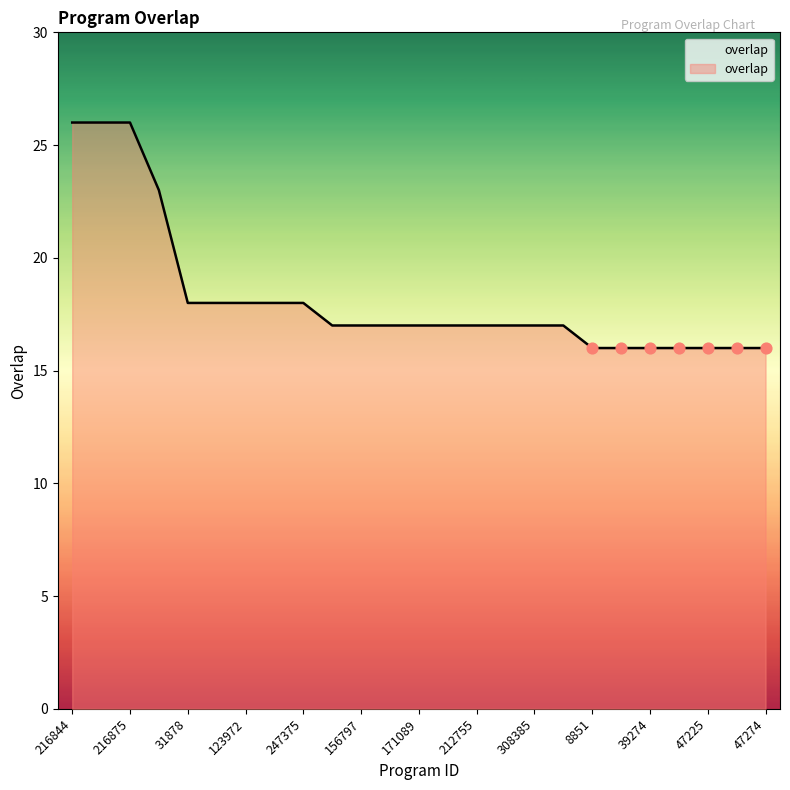

What is the maximum value shown in the chart?

26